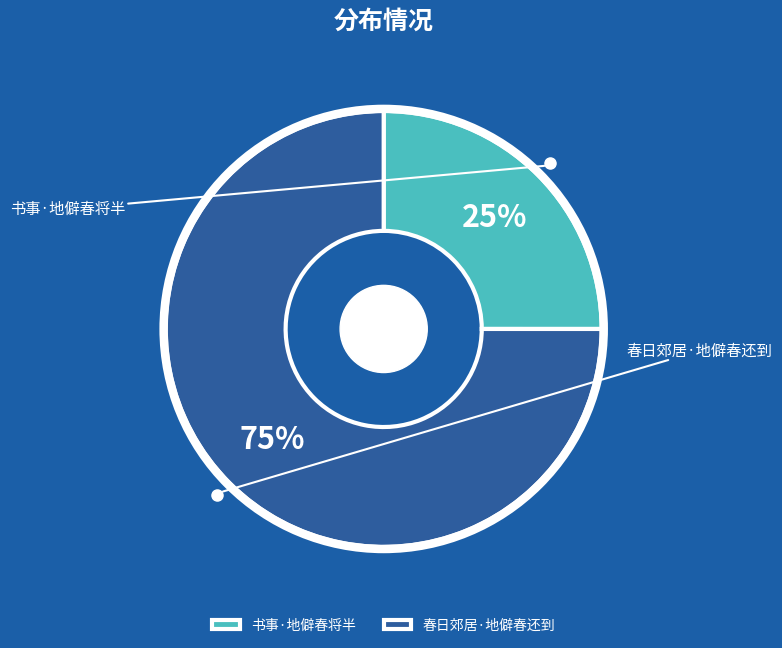

Which slice represents more than half of the pie?

春日郊居·地僻春还到